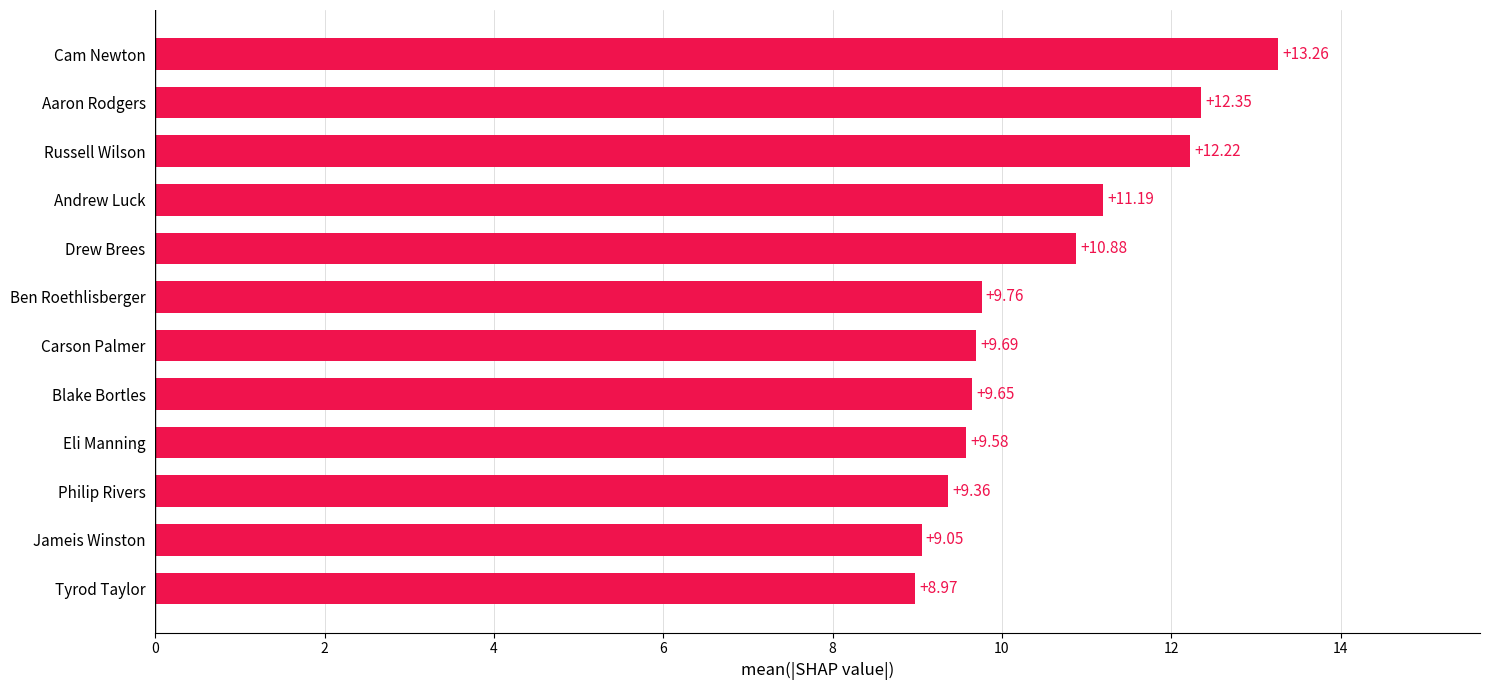

What is the change in value from Tyrod Taylor to Ben Roethlisberger?

+0.8